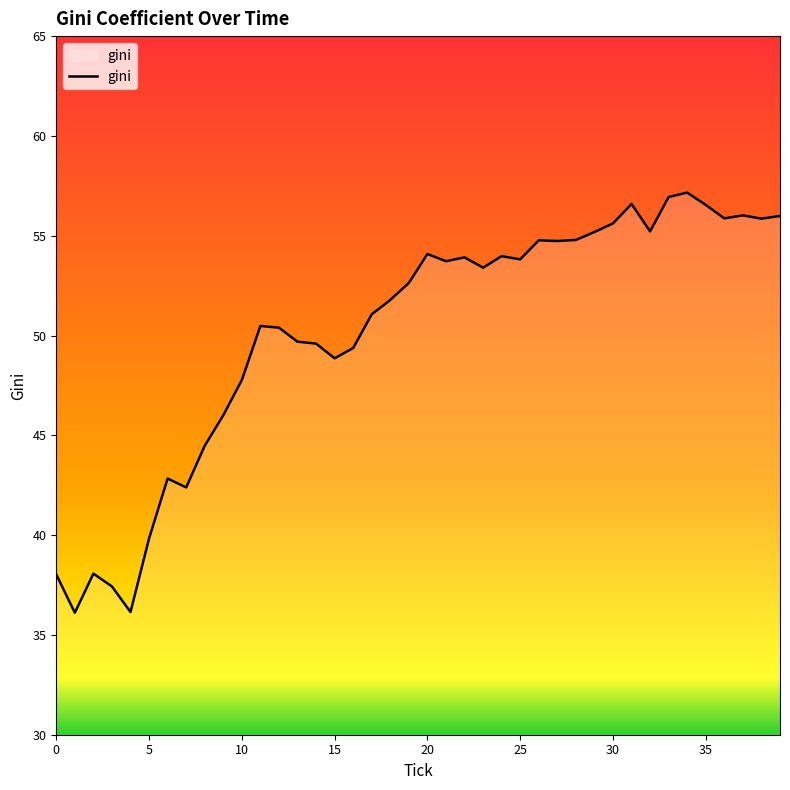

What is the minimum value shown in the chart?

36.1